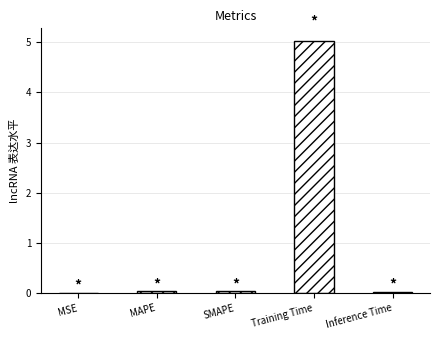

Which has a higher value, Training Time or SMAPE?

Training Time